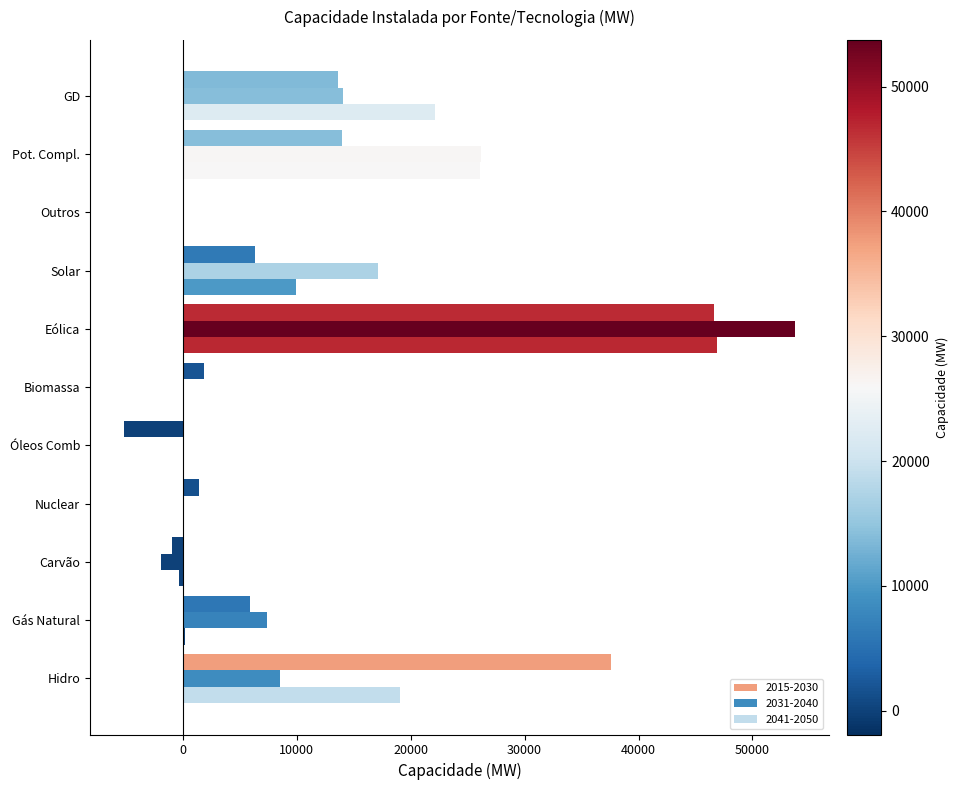

What is the sum of all 2015-2030 values?

121187